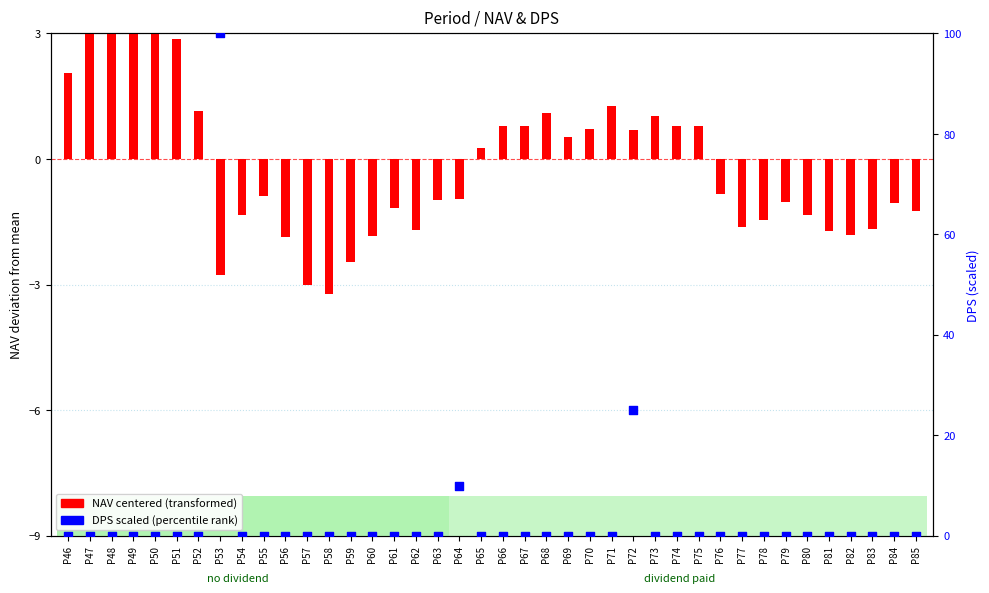

Which series reaches the maximum Y coordinate?

DPS (scaled)